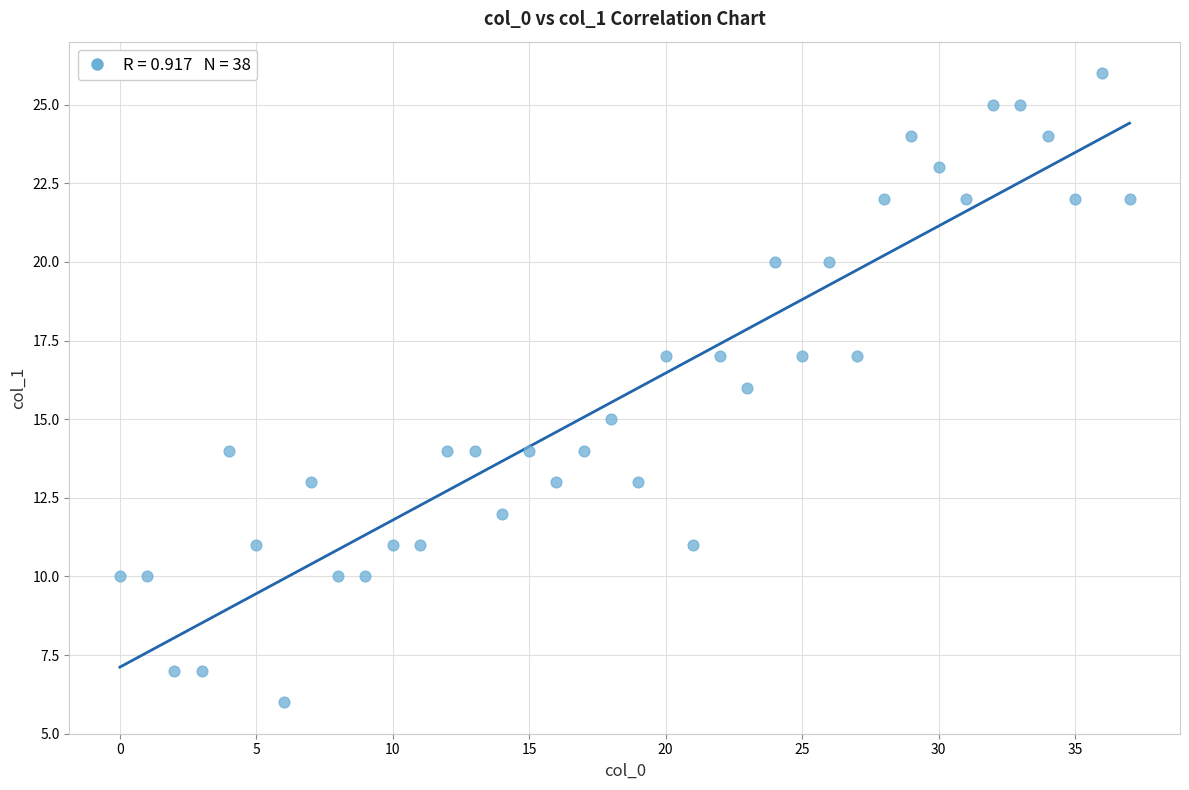

What is the range of X values (max minus min)?

37